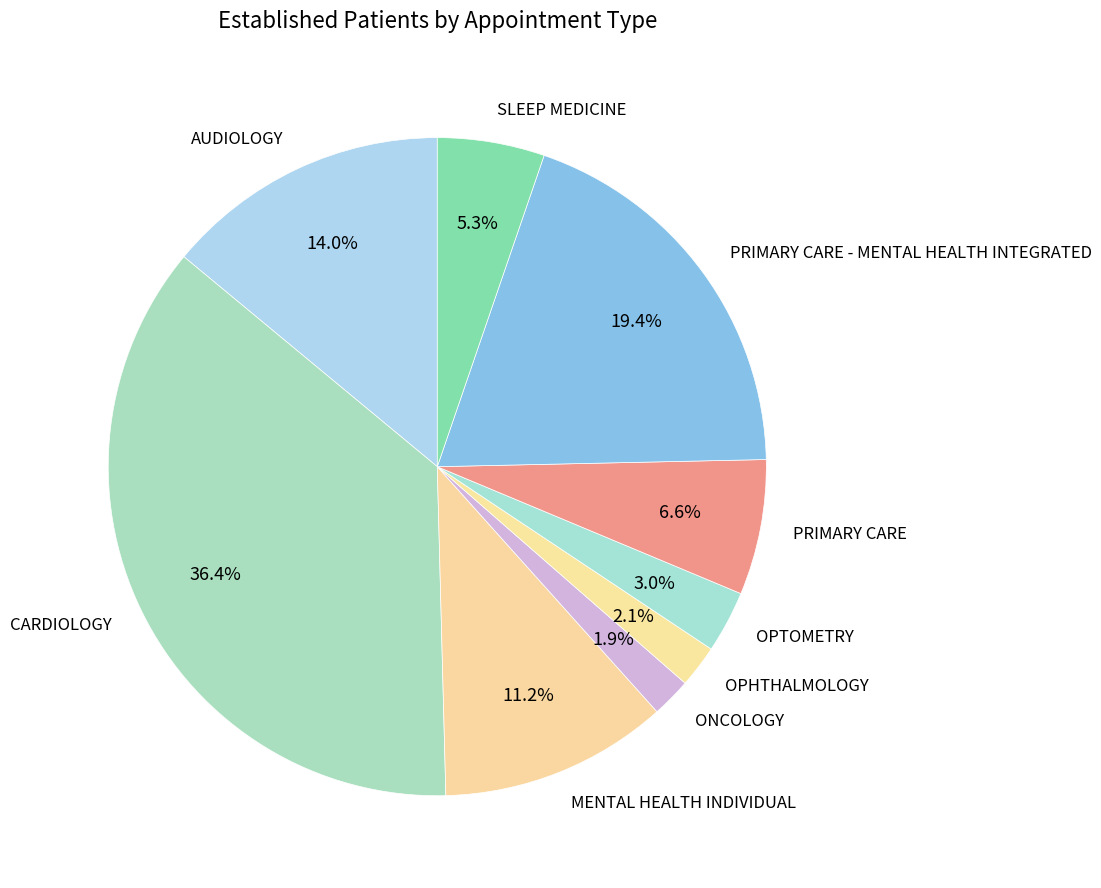

What is the total percentage of ONCOLOGY and AUDIOLOGY?

15.9%